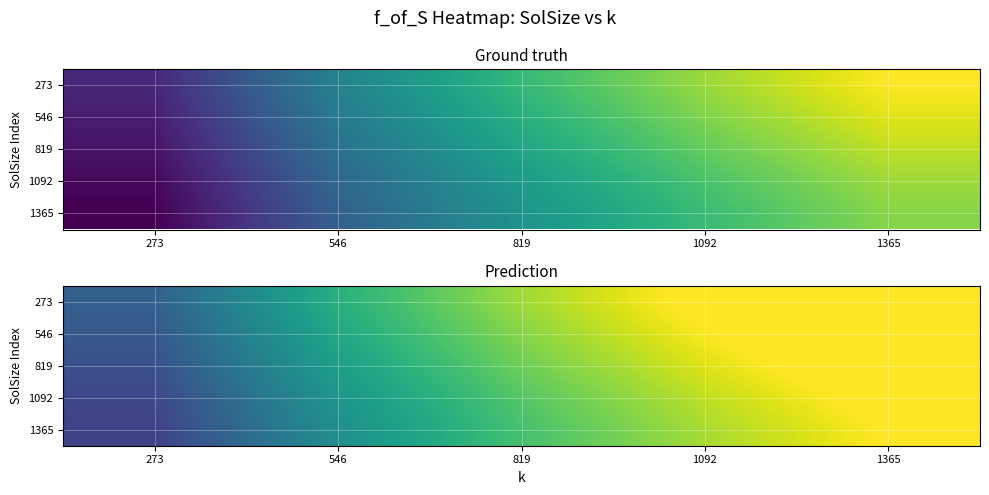

What is the sum of the 546 values at 1092 and 546?

40209.8